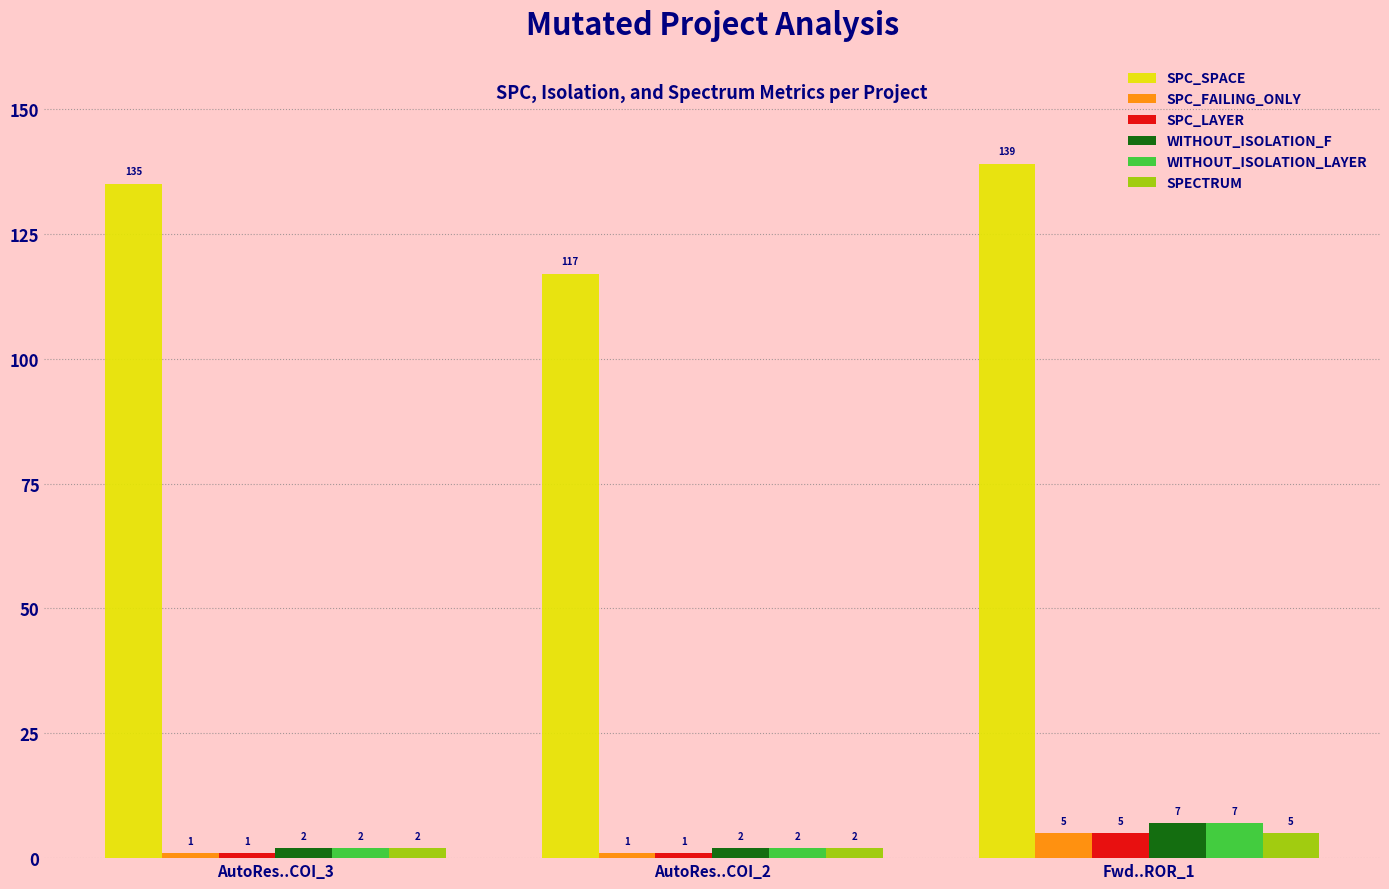

Reading right to left, what are all the values shown in this chart?

SPC_SPACE: 139	117	135
SPC_FAILING_ONLY: 5	1	1
SPC_LAYER: 5	1	1
WITHOUT_ISOLATION_F: 7	2	2
WITHOUT_ISOLATION_LAYER: 7	2	2
SPECTRUM: 5	2	2